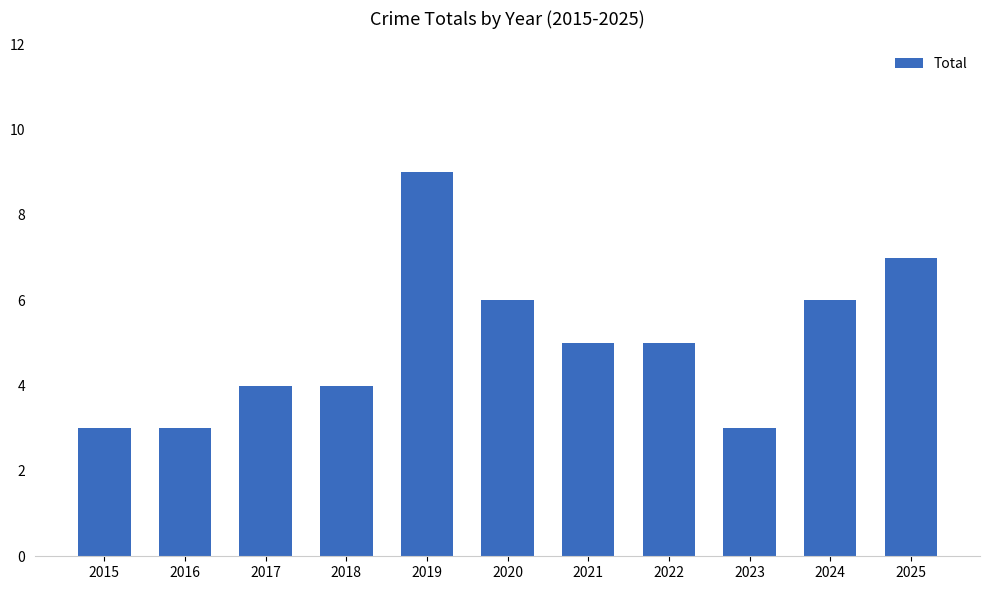

How many bars are there in total?

11